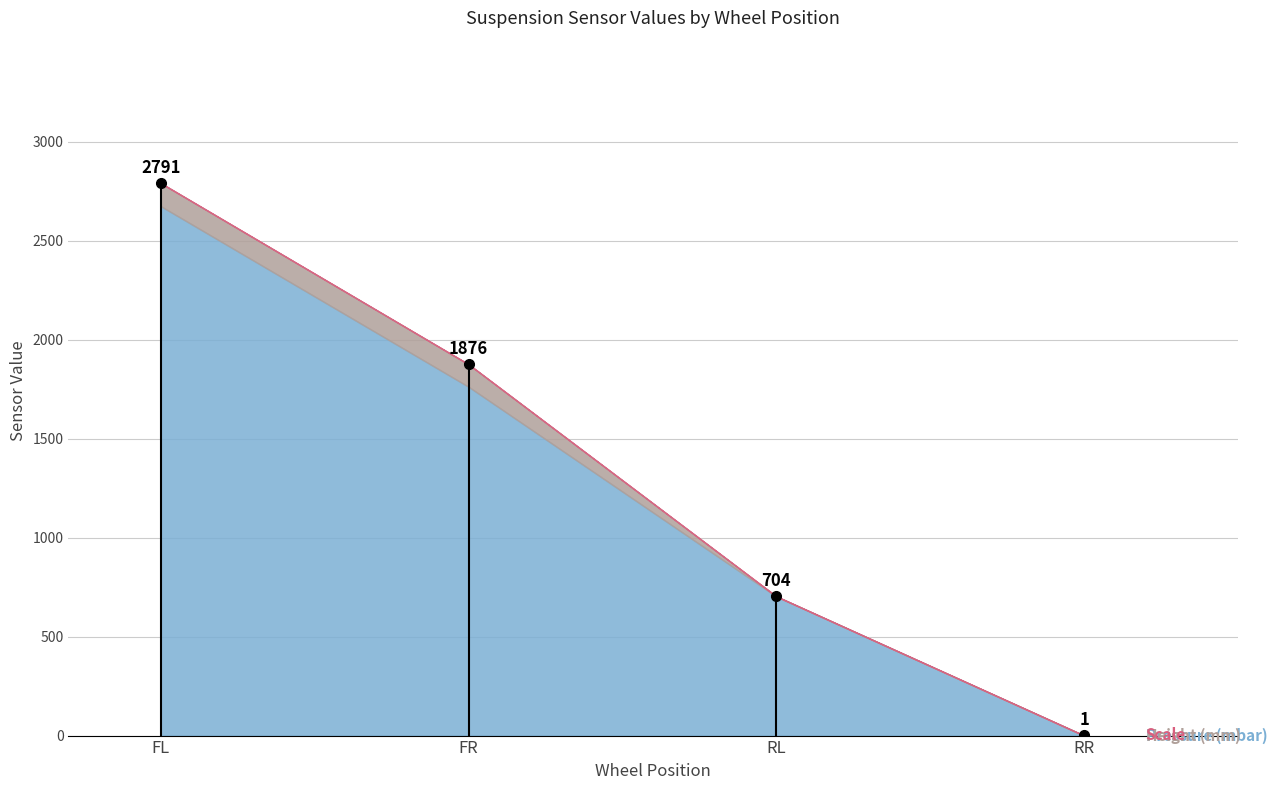

How many times do Pressure (mbar) and Scale cross each other?

1